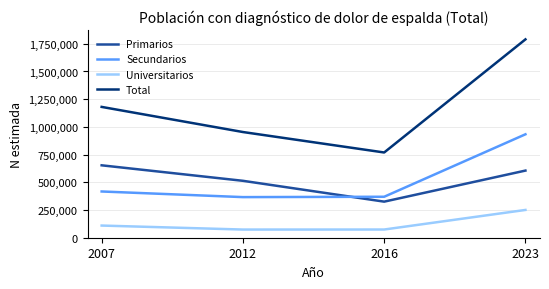

Is it true that Secundarios equals 231693 at 2023?

False